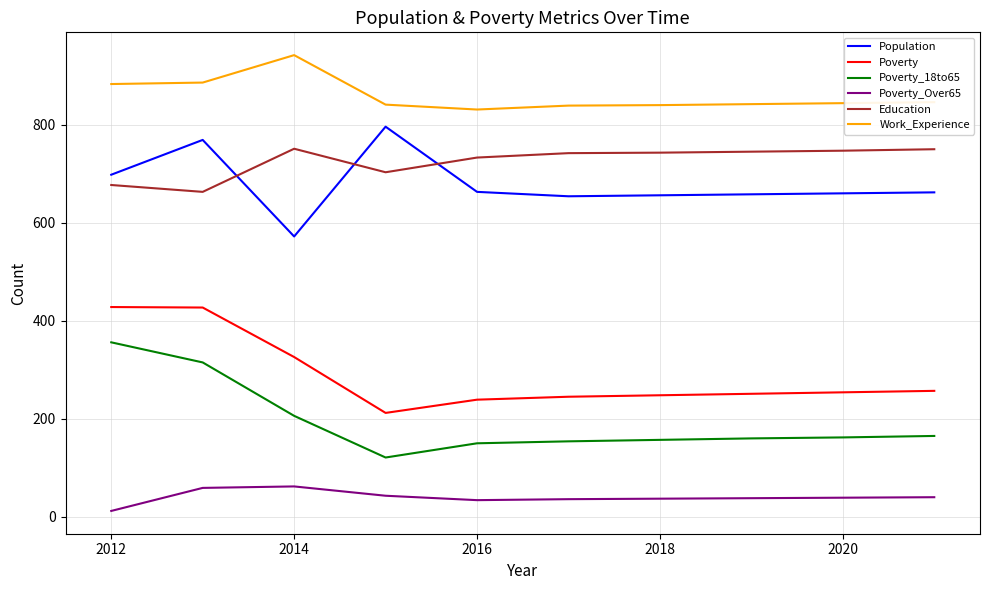

In Poverty_18to65, how many points are lower than both neighbors (excluding endpoints)?

1